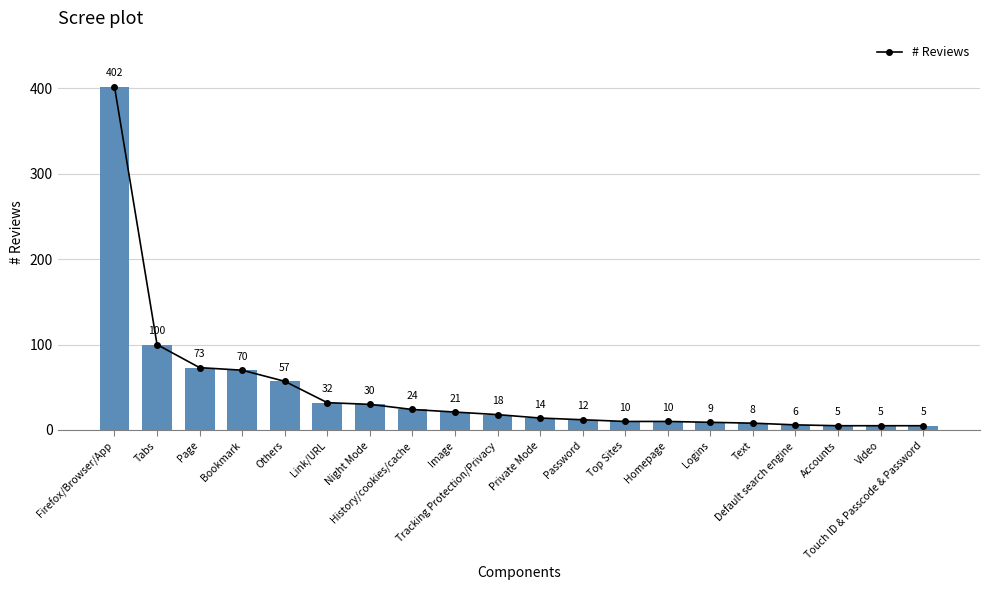

The value at Night Mode is 30. True or false?

True